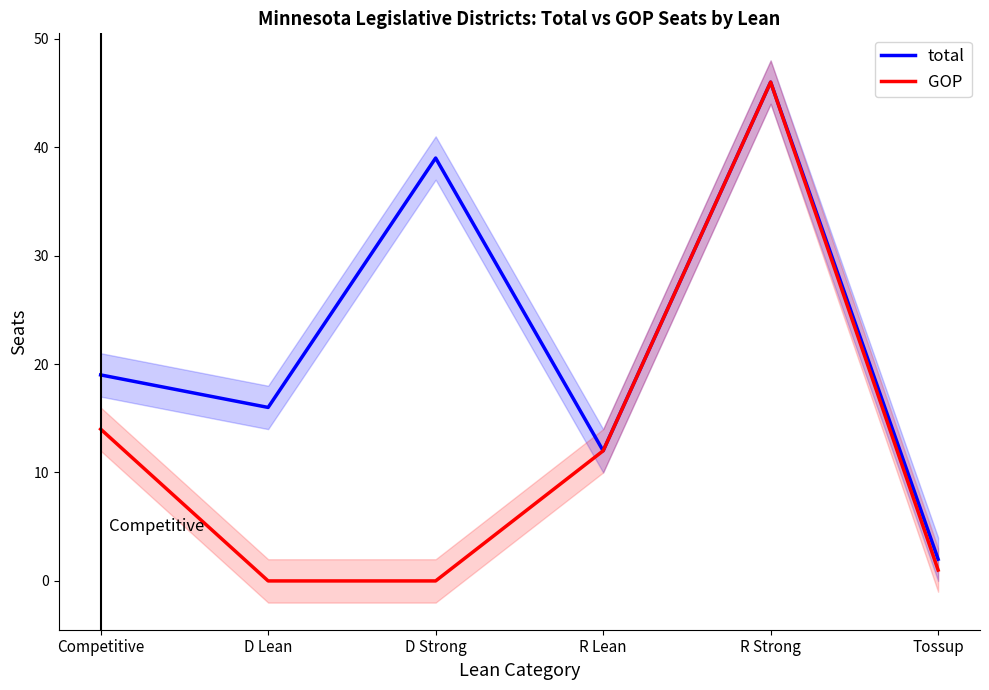

Reading right to left, extract all data points from this chart.

total: 2	46	12	39	16	19
GOP: 1	46	12	0	0	14